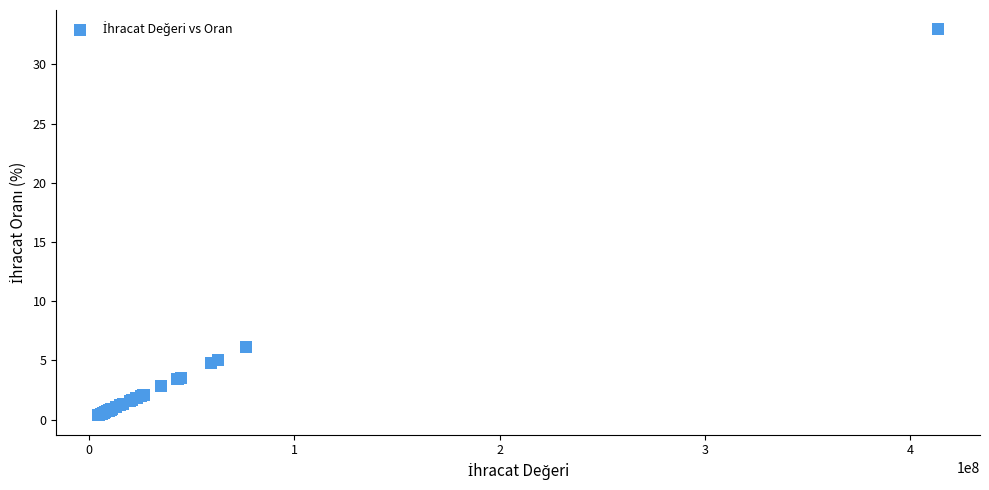

What Y value in the scatter plot is closest to 16?

6.1